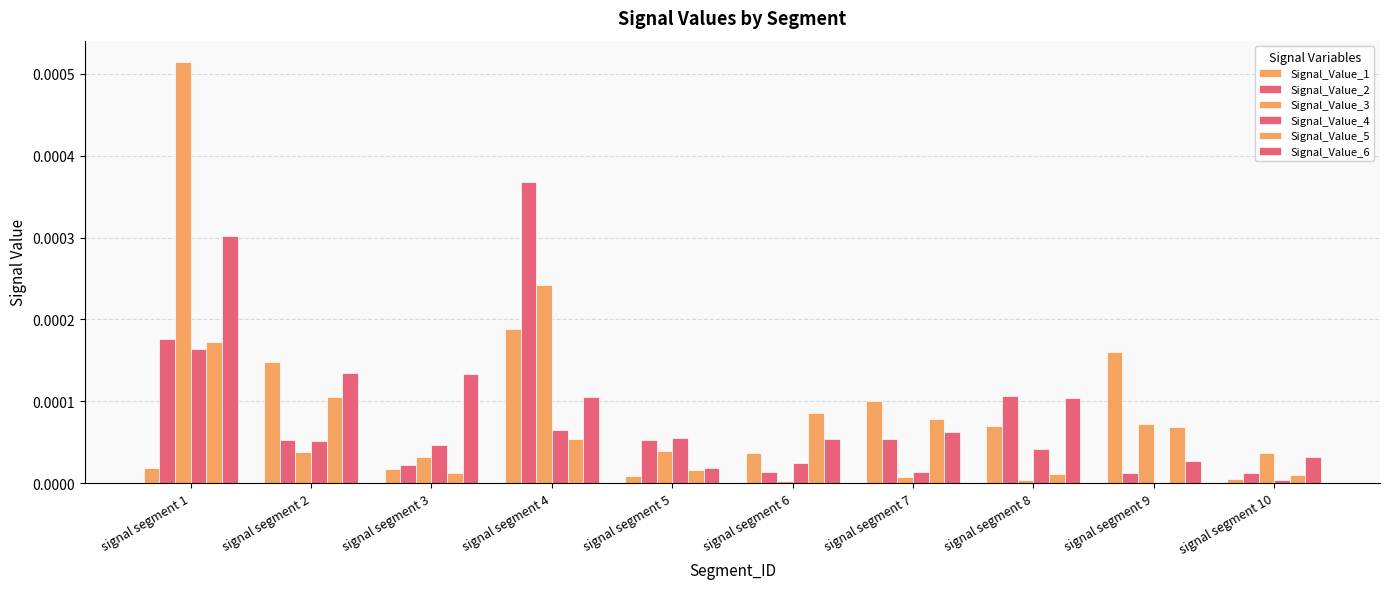

Does the chart contain stacked bars?

No